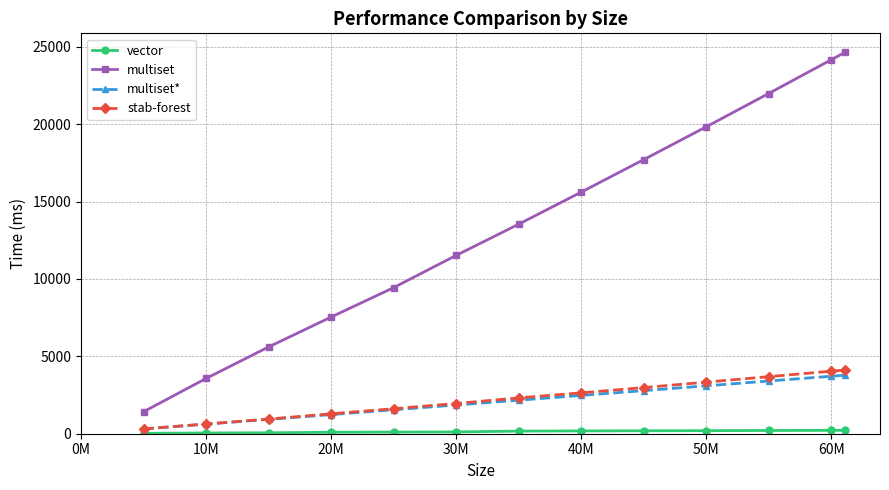

True or false: multiset* and multiset cross at least once.

False